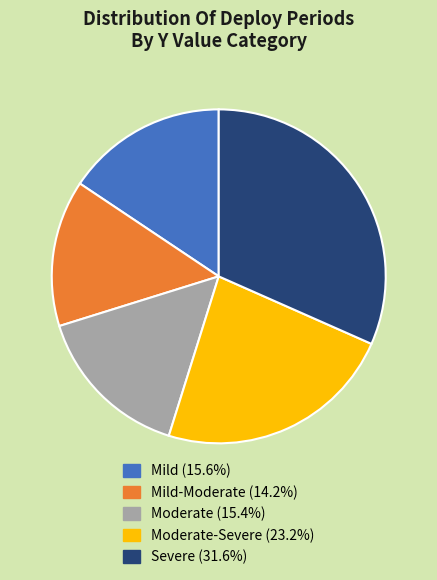

How many slices are in this pie chart?

5